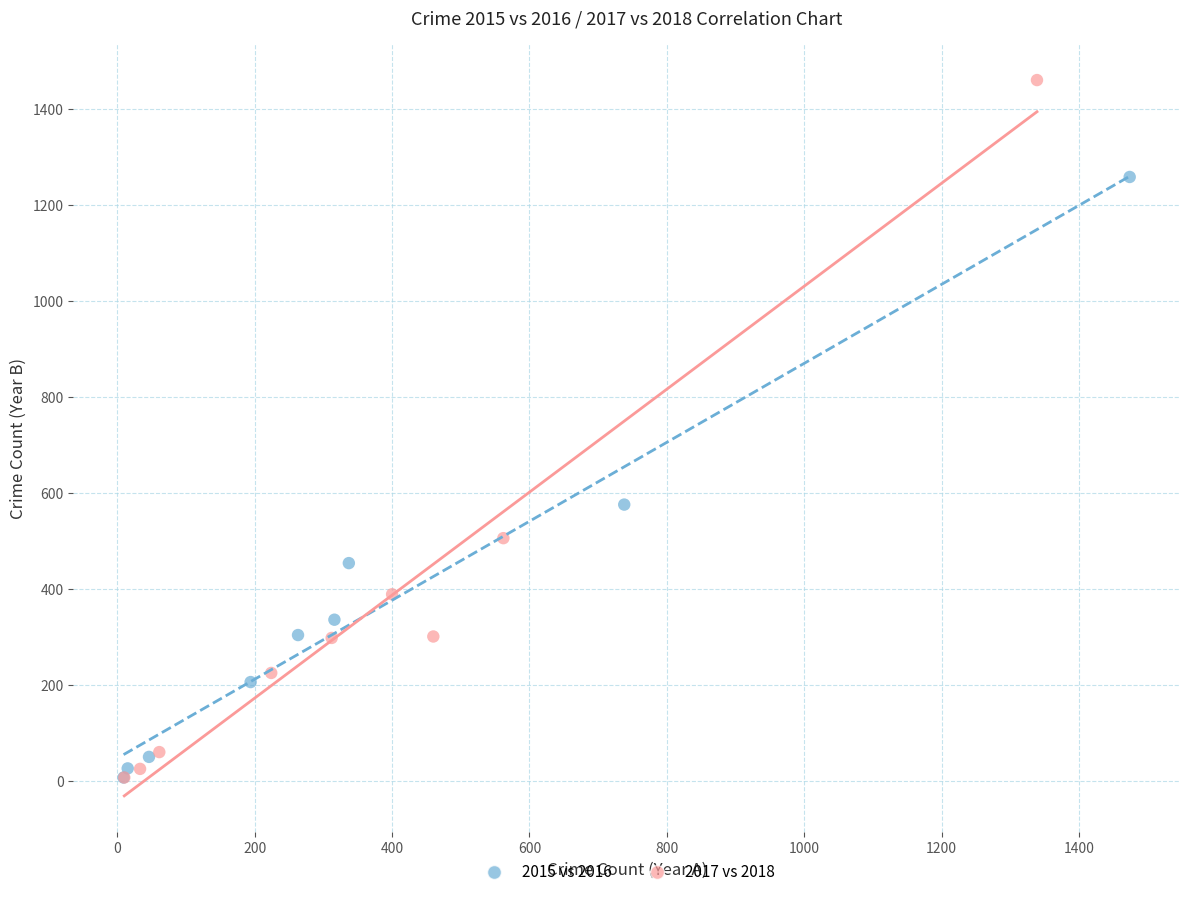

Which series reaches the maximum Y coordinate?

2017 vs 2018